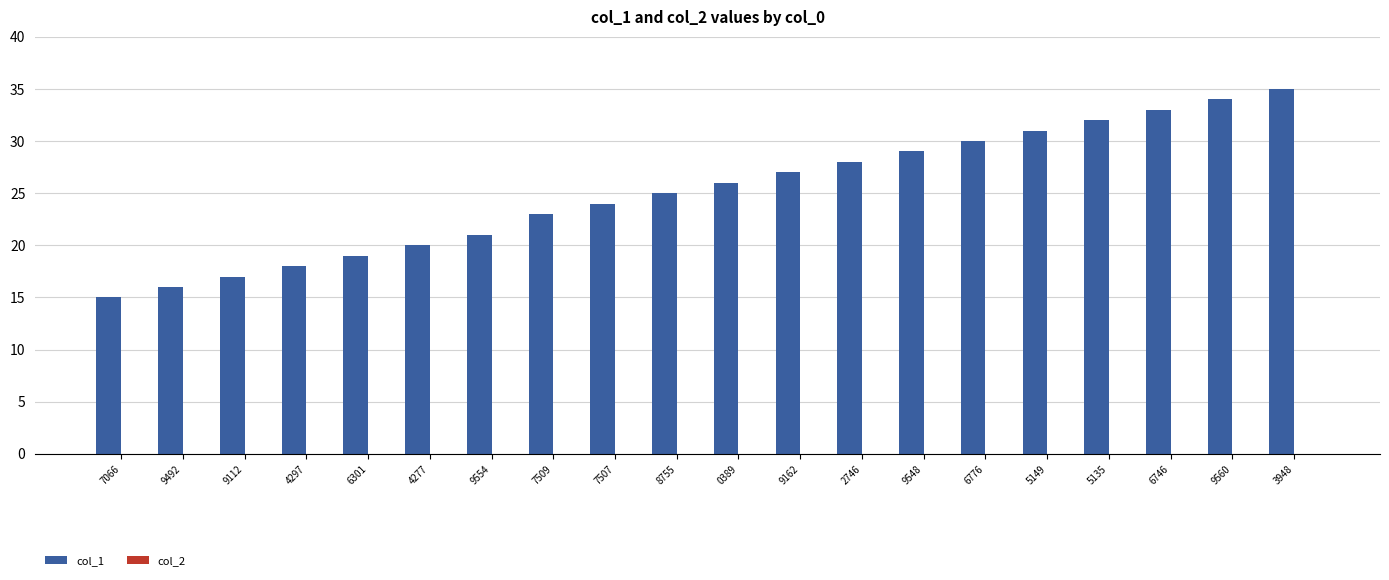

The value at 9492 is 16. True or false?

True